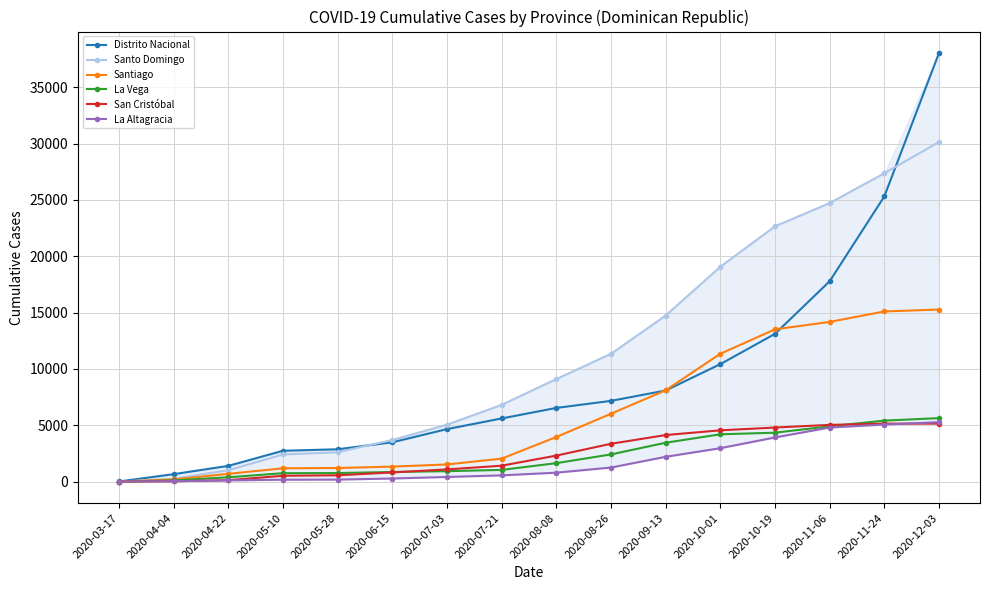

What is the label of the 12th point from the right?

2020-05-28